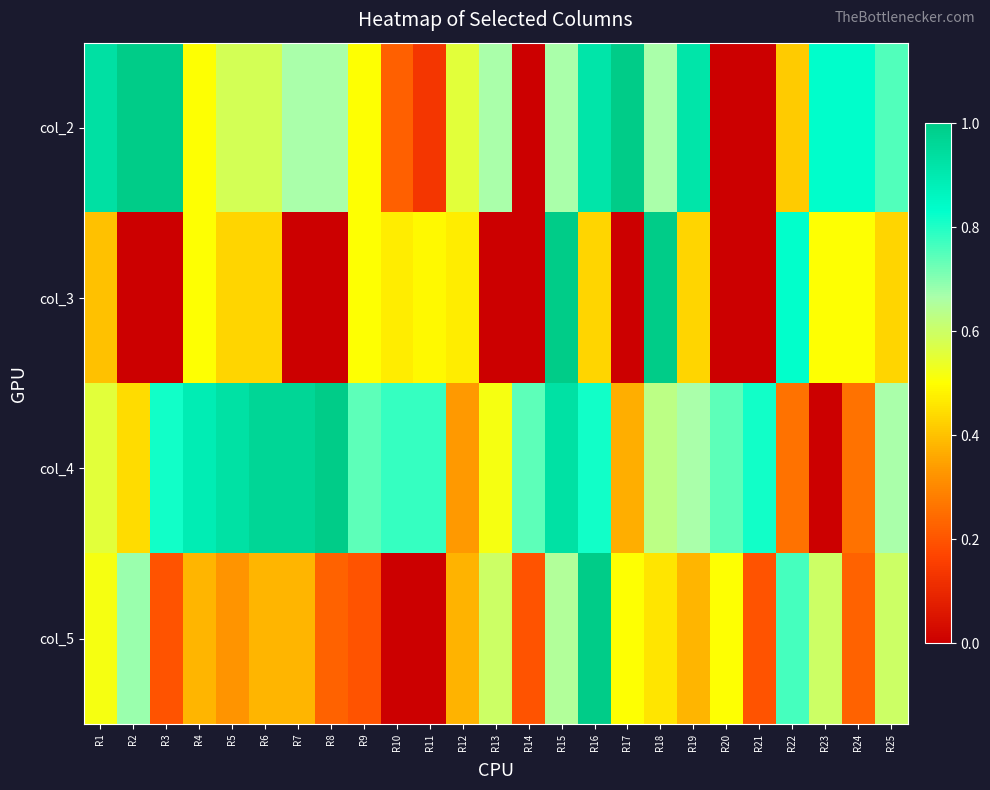

At R9, list the series in order from largest to smallest.

col_4, col_2, col_3, col_5